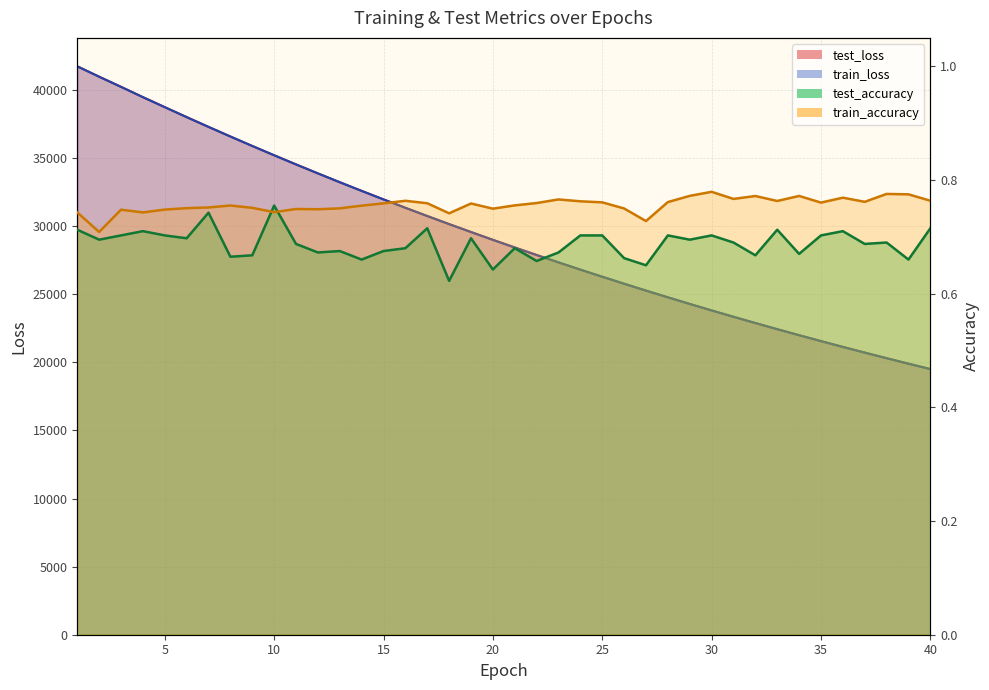

Reading left to right, extract all data points from this chart.

test_loss: 41727.6	40965.7	40221.0	39465.3	38730.0	37999.7	37281.3	36575.9	35880.8	35197.8	34526.8	33867.5	33219.3	32582.9	31957.2	31342.6	30738.0	30144.3	29562.6	28989.6	28427.5	27876.3	27334.8	26802.0	26280.5	25767.0	25263.1	24769.1	24284.1	23807.5	23340.2	22880.9	22431.0	21988.2	21554.6	21128.4	20710.9	20299.7	19897.0	19502.0
train_loss: 41726.0	40964.2	40218.6	39463.8	38728.0	37998.4	37280.0	36574.3	35879.2	35197.3	34526.0	33866.4	33218.3	32581.8	31956.1	31341.5	30737.1	30143.3	29561.6	28988.5	28426.6	27875.3	27333.8	26801.3	26279.7	25766.2	25262.4	24768.3	24283.4	23806.8	23339.4	22880.2	22430.3	21987.6	21554.0	21127.6	20709.9	20299.1	19896.4	19501.4
test_accuracy: 0.7	0.7	0.7	0.7	0.7	0.7	0.7	0.7	0.7	0.8	0.7	0.7	0.7	0.7	0.7	0.7	0.7	0.6	0.7	0.6	0.7	0.7	0.7	0.7	0.7	0.7	0.6	0.7	0.7	0.7	0.7	0.7	0.7	0.7	0.7	0.7	0.7	0.7	0.7	0.7
train_accuracy: 0.7	0.7	0.7	0.7	0.7	0.8	0.8	0.8	0.8	0.7	0.7	0.7	0.8	0.8	0.8	0.8	0.8	0.7	0.8	0.7	0.8	0.8	0.8	0.8	0.8	0.7	0.7	0.8	0.8	0.8	0.8	0.8	0.8	0.8	0.8	0.8	0.8	0.8	0.8	0.8